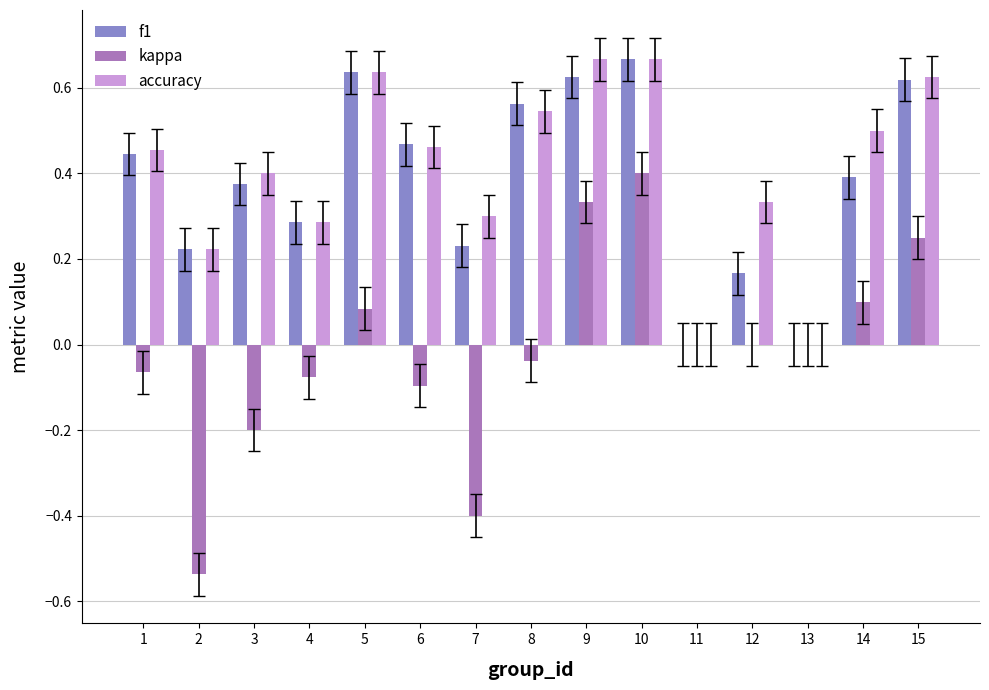

What is the total value across all series at 5?

1.4